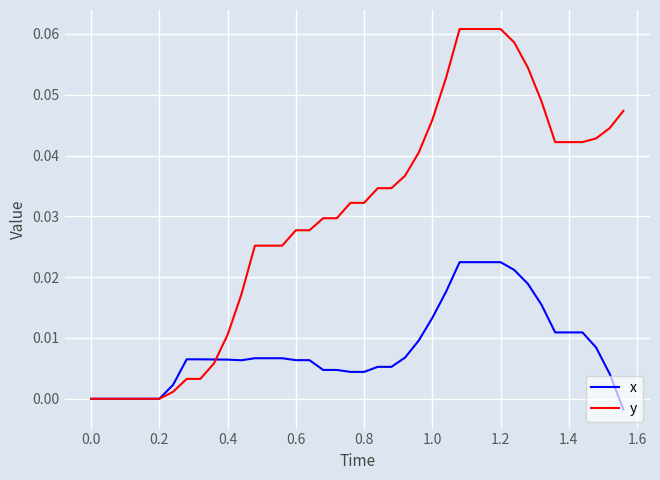

Which series has the largest total across all categories?

y